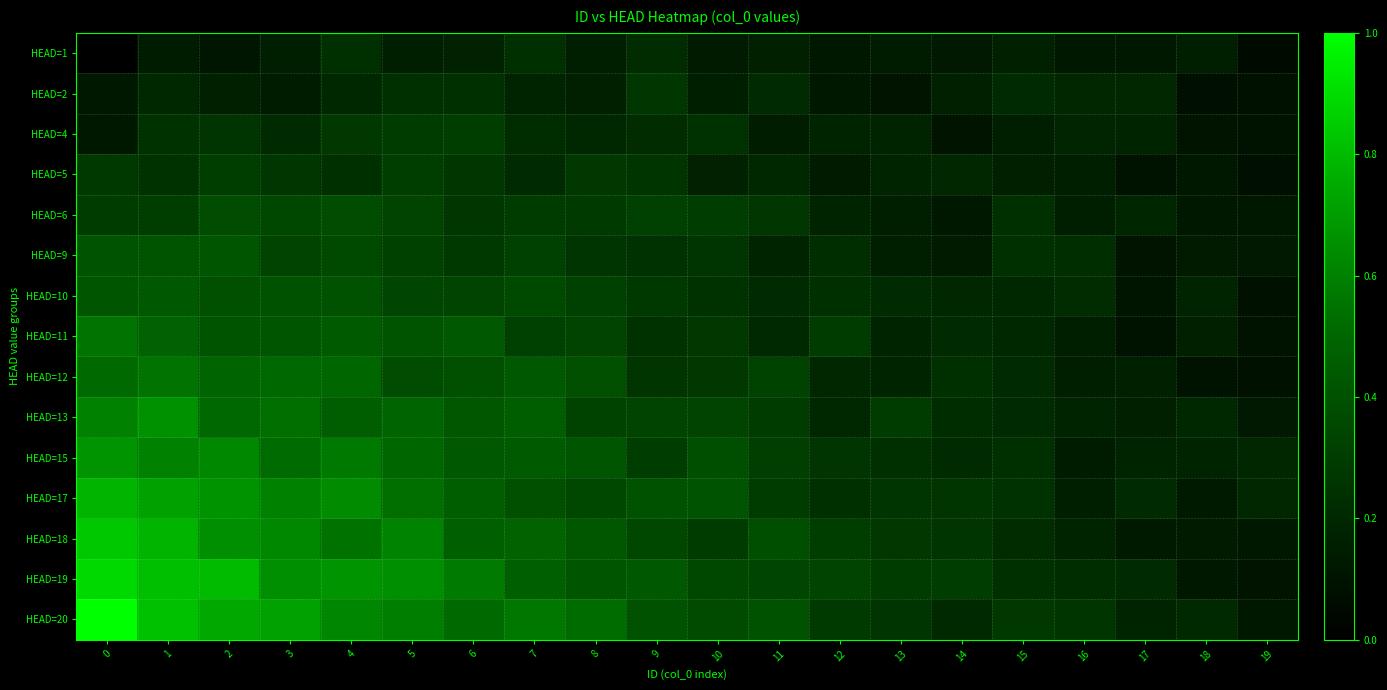

At how many categories does at least one series exceed 0?

20